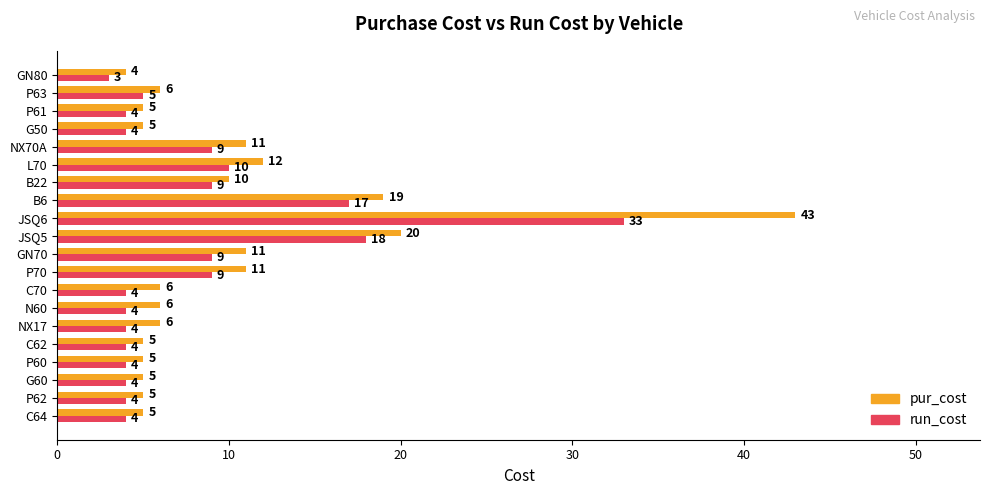

Between JSQ6 and GN80, which series saw the biggest shift?

pur_cost